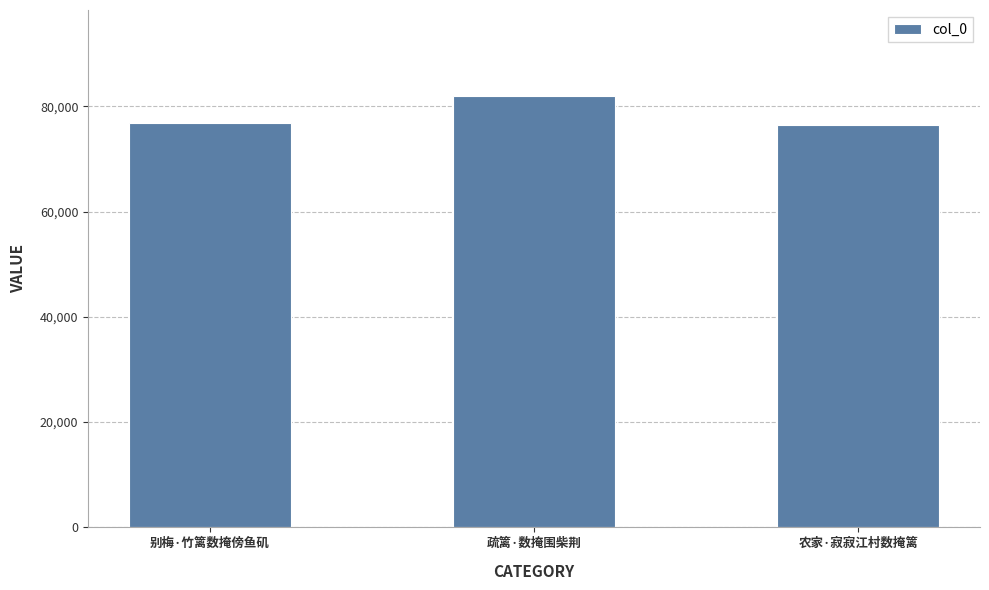

Where is the data nearest to the value 79199?

别梅·竹篱数掩傍鱼矶